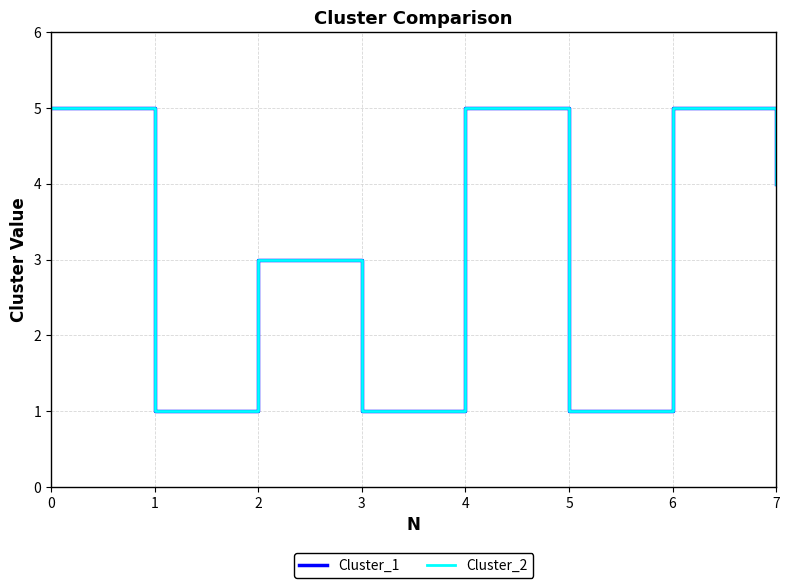

True or false: Cluster_2 has a value of 1 at 5.

True